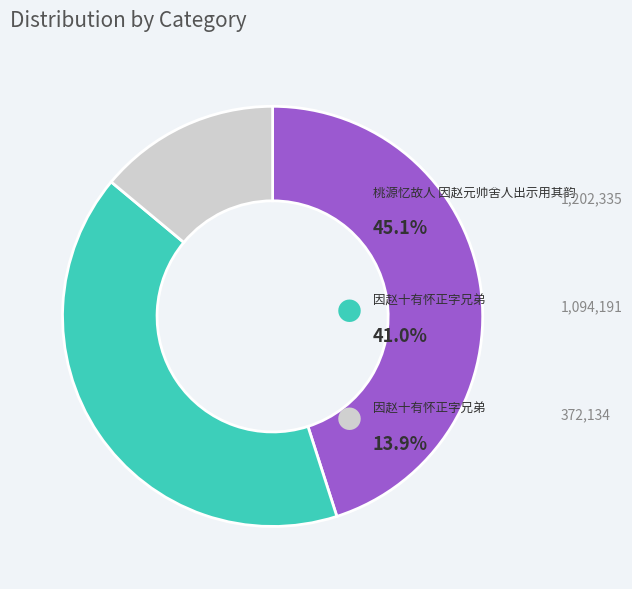

Is there a majority slice in this chart?

No